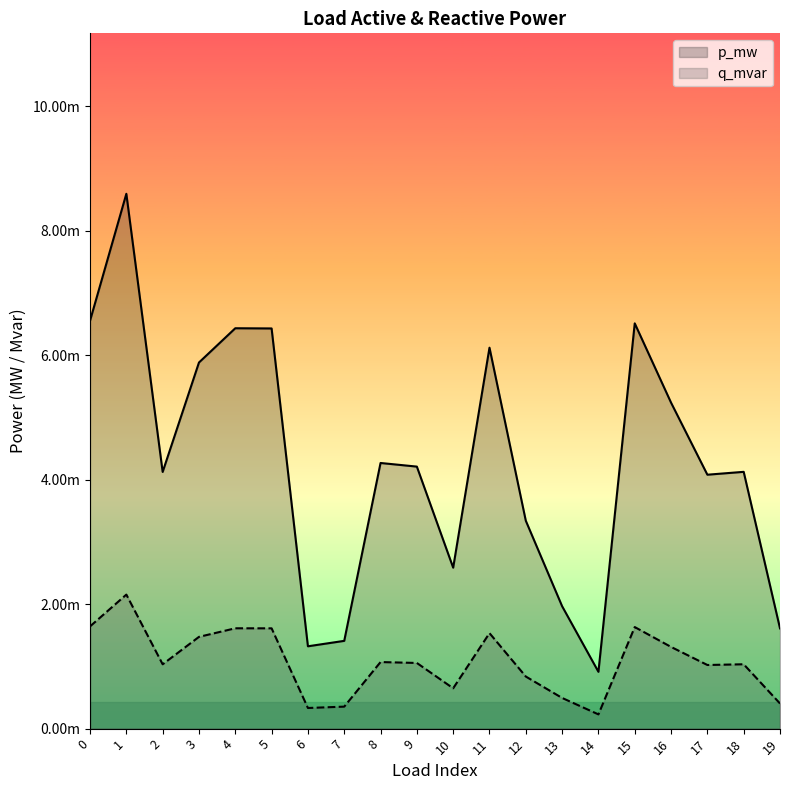

Which has a higher value, 12 or 14?

12